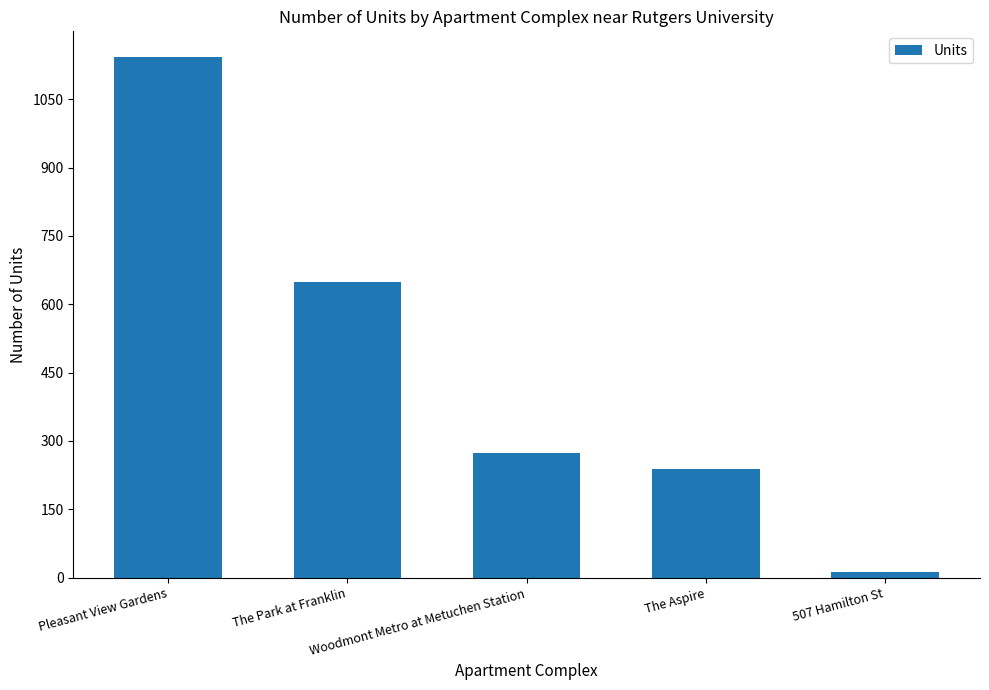

What is the label of the 3rd bar from the left?

Woodmont Metro at Metuchen Station